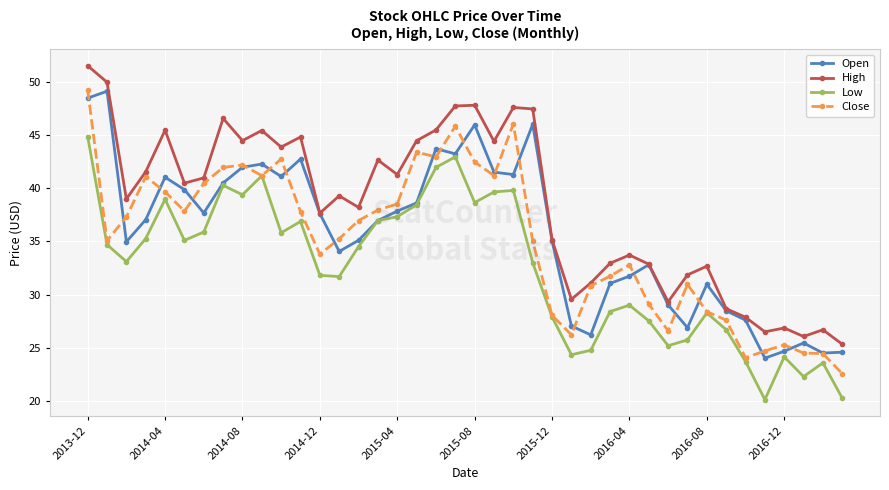

What is the minimum value for High?

25.3